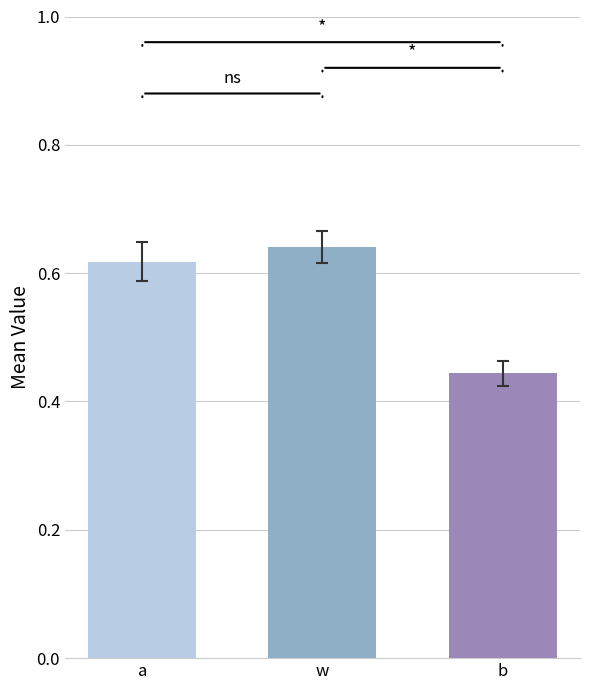

At which category does the chart reach its peak across all series?

w